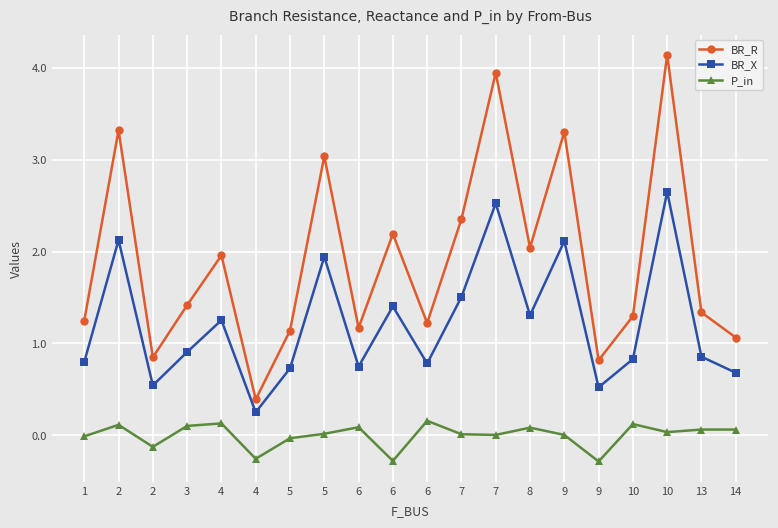

At 7, list the series in order from largest to smallest.

BR_R, BR_X, P_in